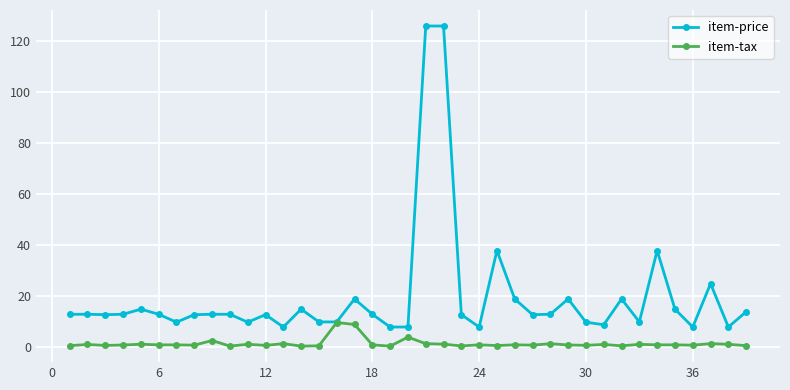

Rank the series by their average value, from lowest to highest.

item-tax, item-price